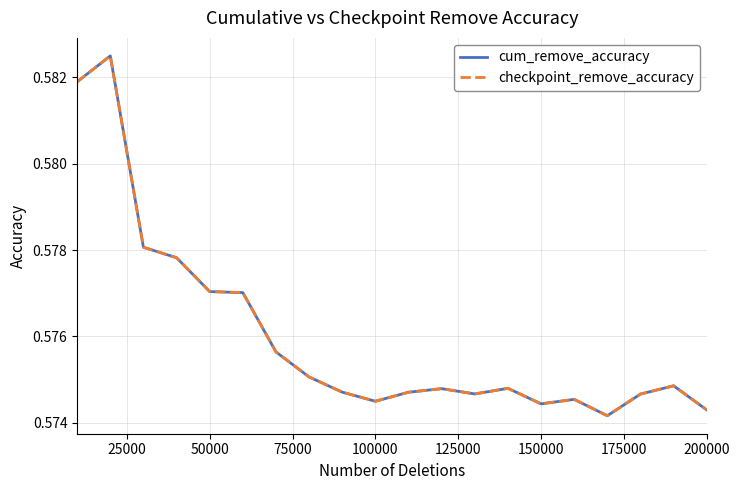

Where is the first local minimum for checkpoint_remove_accuracy?

100000